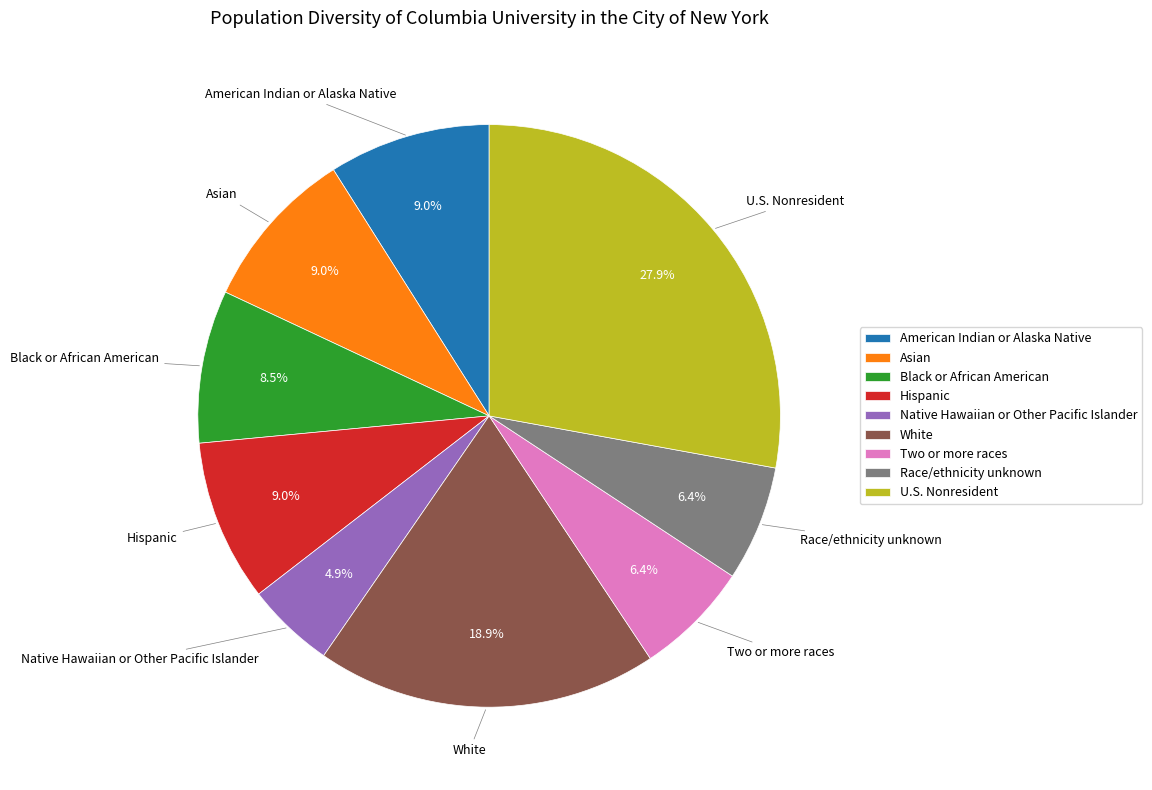

What percentage do Two or more races and Race/ethnicity unknown together represent?

12.8%